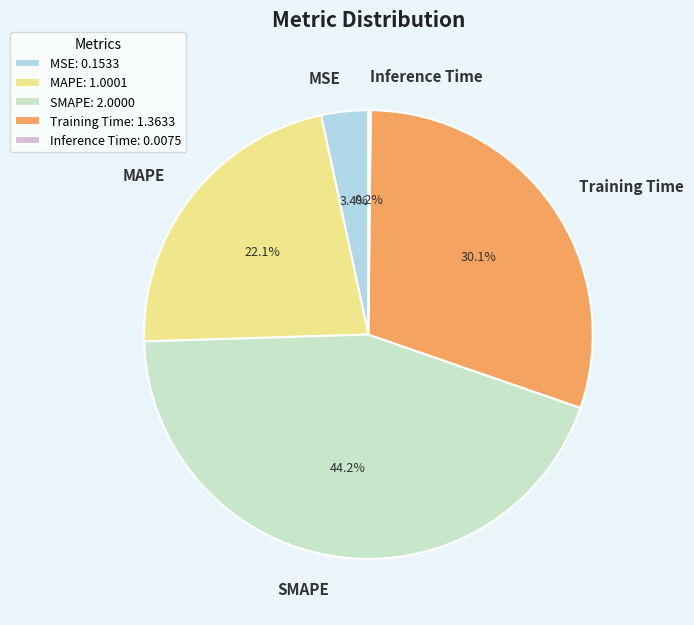

Which category has the biggest portion of the pie?

SMAPE